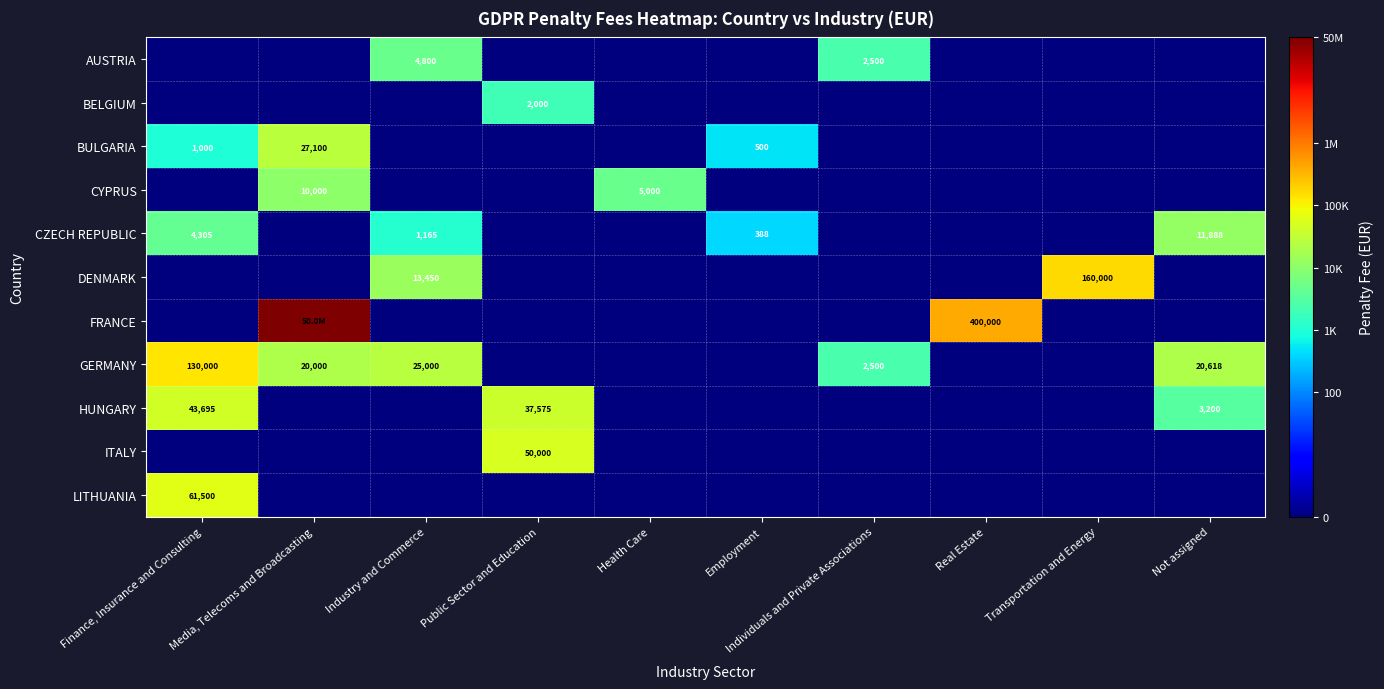

List the series in order of their peak value, lowest first.

BELGIUM, AUSTRIA, CYPRUS, CZECH REPUBLIC, BULGARIA, HUNGARY, ITALY, LITHUANIA, GERMANY, DENMARK, FRANCE